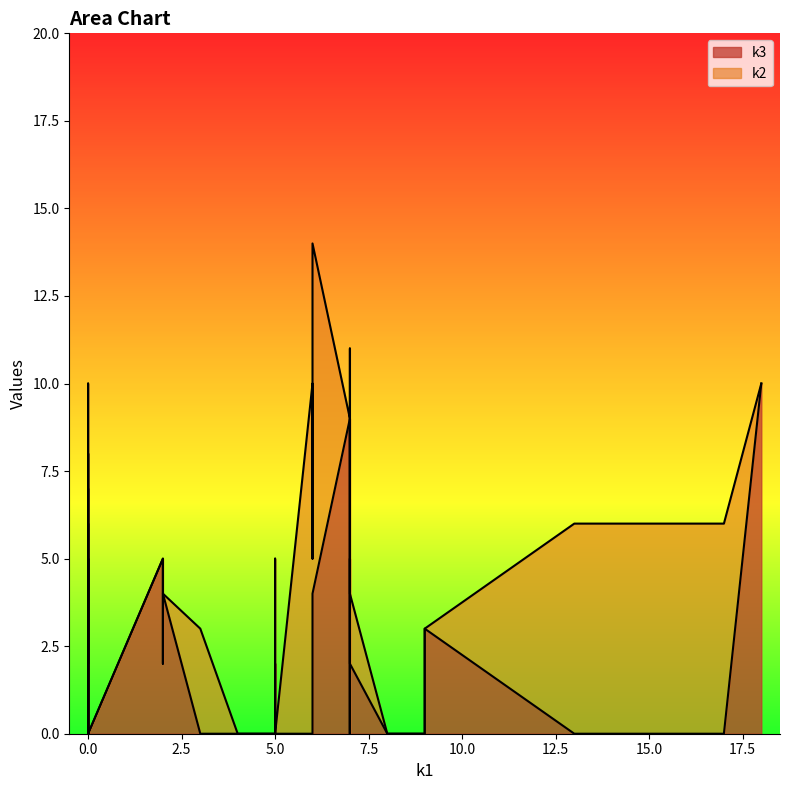

List the series in order of their peak value, highest first.

k3, k2